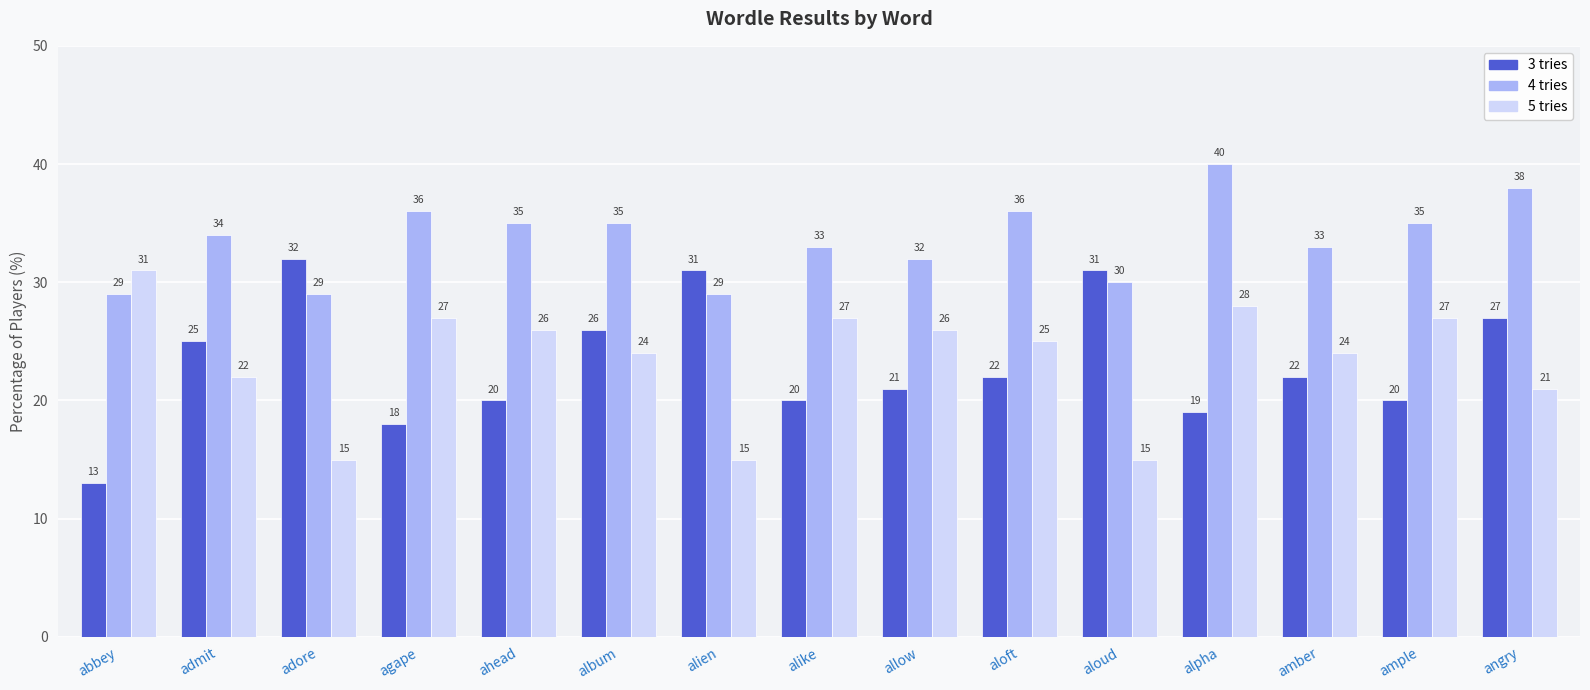

At which label is 5 tries closest to 23?

admit